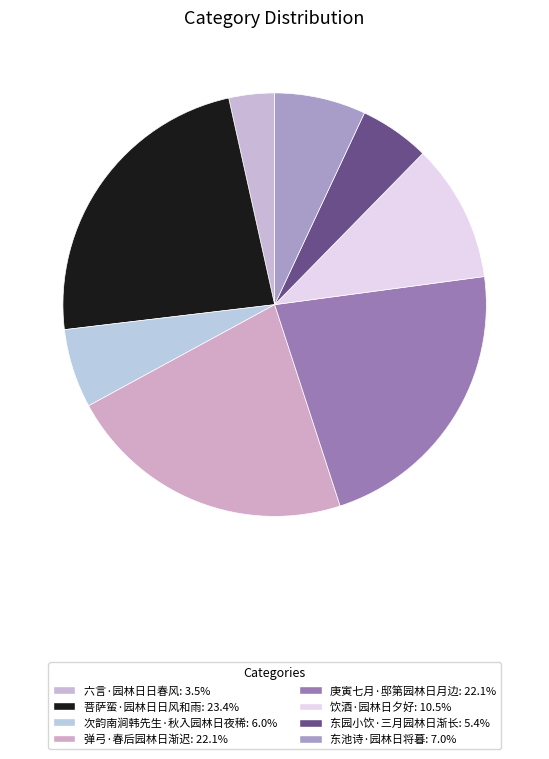

Rank the categories by value from highest to lowest.

菩萨蛮·园林日日风和雨, 庚寅七月·邸第园林日月边, 弹弓·春后园林日渐迟, 饮酒·园林日夕好, 东池诗·园林日将暮, 次韵南涧韩先生·秋入园林日夜稀, 东园小饮·三月园林日渐长, 六言·园林日日春风